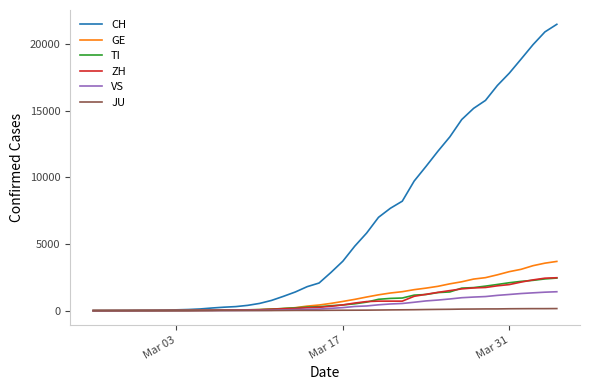

Which series has the largest total across all categories?

CH